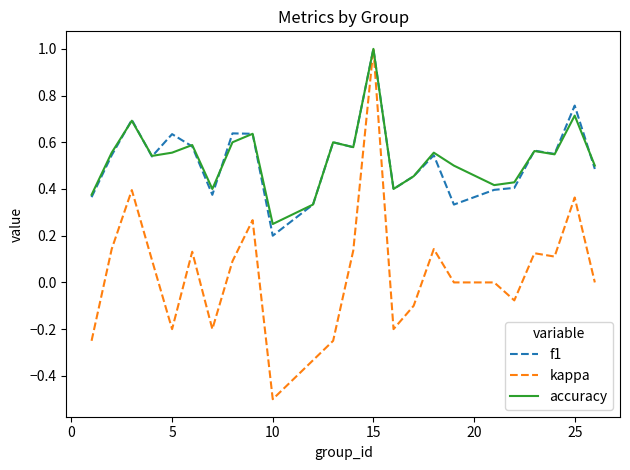

What is the maximum value for kappa?

1.0